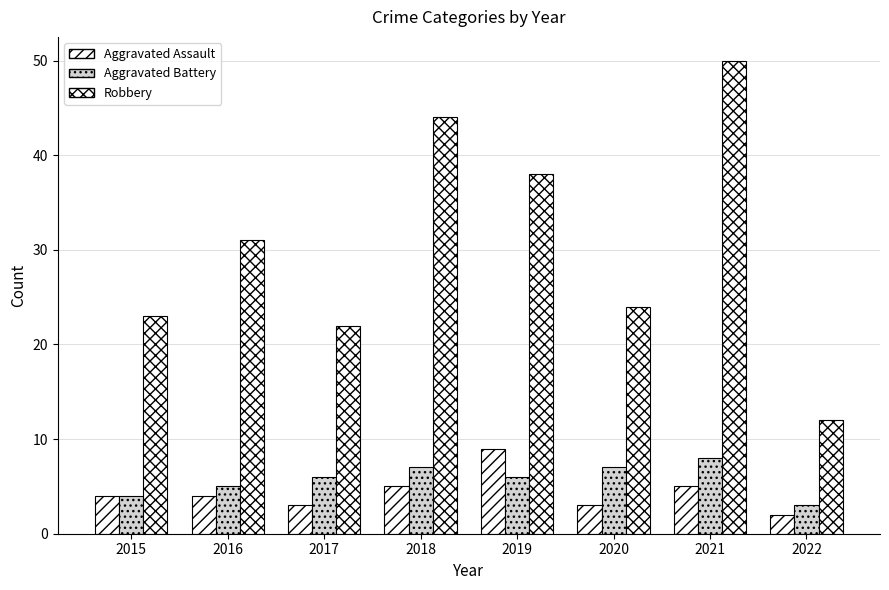

Are the bars grouped side by side (vs. stacked)?

Yes